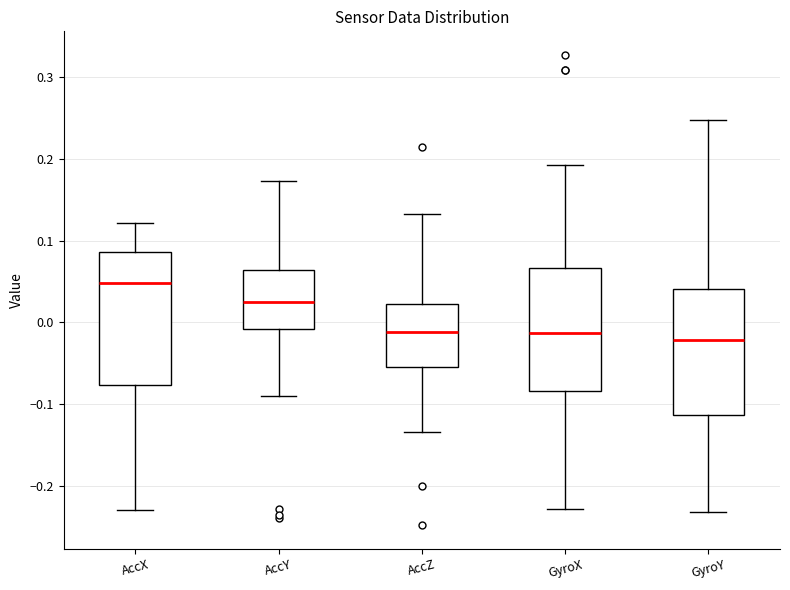

Reading left to right, transcribe this box plot: for each box, give where its median line is, the range the box spans, and where its two whiskers end, as read against the y-axis. The values are not printed on the chart, so give them approximately, as read against the axis.

AccX: median 0.05, box -0.08 to 0.09, whiskers -0.23 to 0.12
AccY: median 0.03, box -0.01 to 0.06, whiskers -0.09 to 0.17
AccZ: median -0.01, box -0.05 to 0.02, whiskers -0.13 to 0.13
GyroX: median -0.01, box -0.08 to 0.07, whiskers -0.23 to 0.19
GyroY: median -0.02, box -0.11 to 0.04, whiskers -0.23 to 0.25